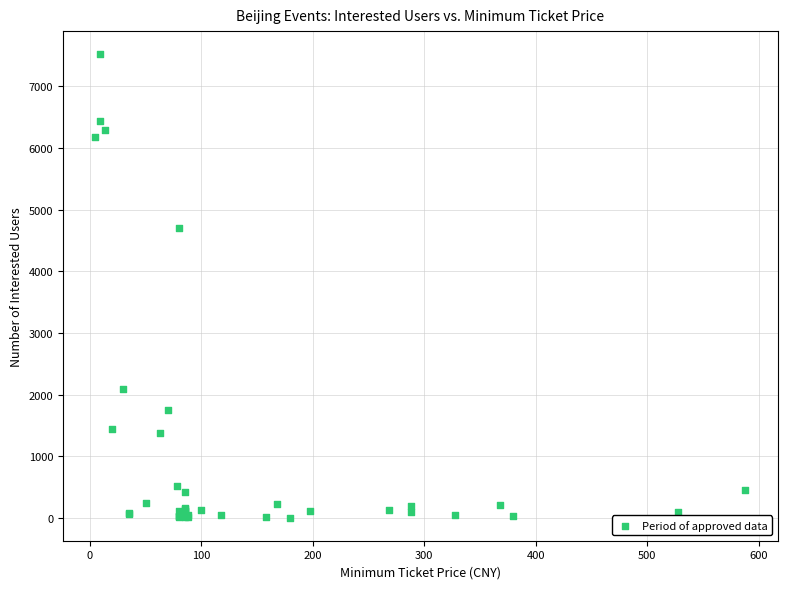

What Y value in the scatter plot is closest to 3762?

4707